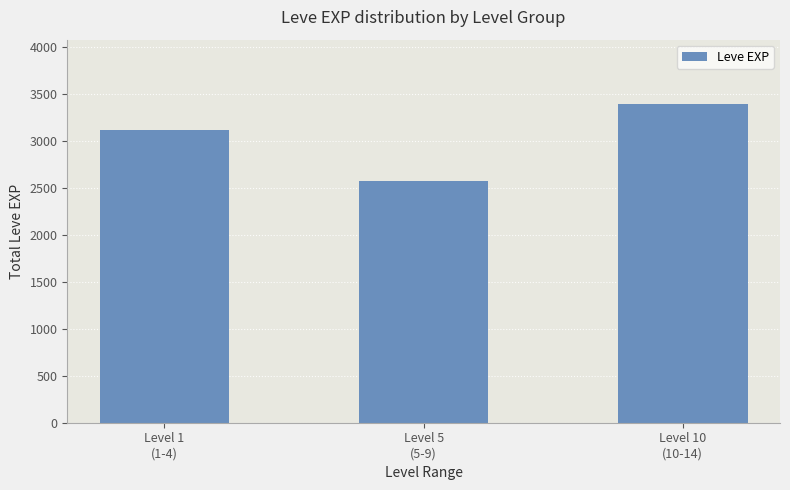

Is it true that the value at Level 10
(10-14) is 3400?

True